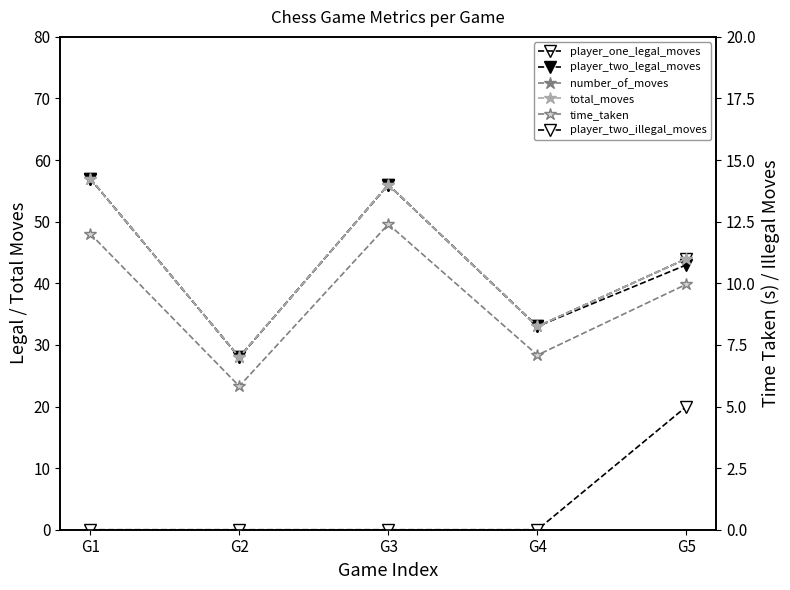

Between G3 and G2, which is larger?

G3